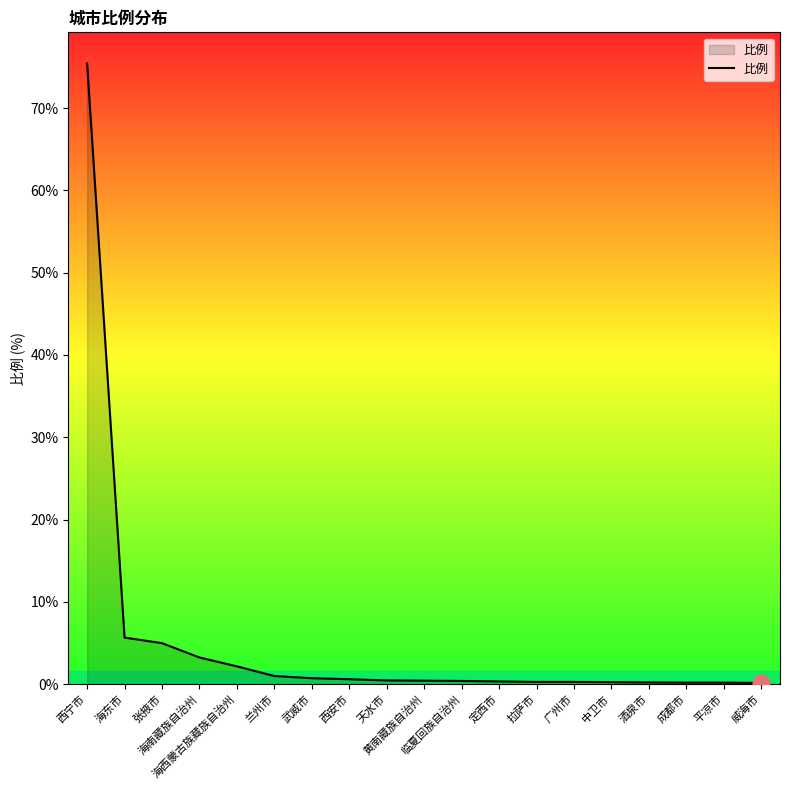

What is the maximum value shown in the chart?

75.4